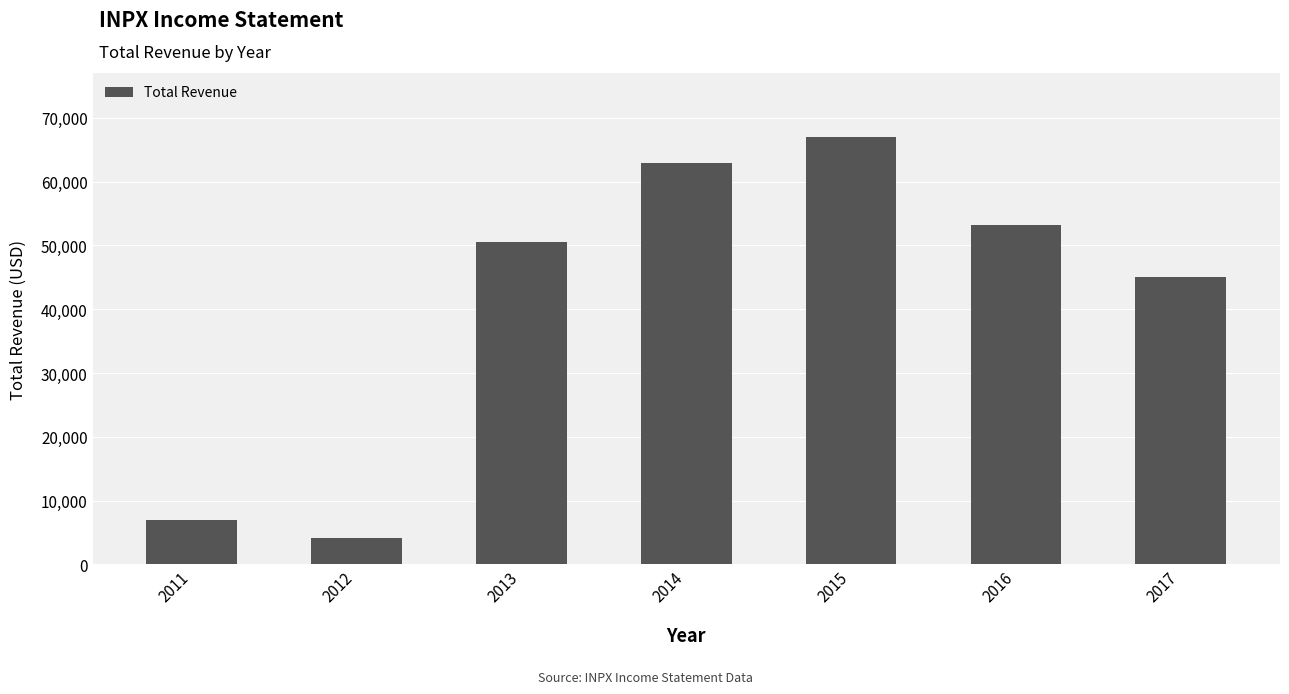

How many distinct data groups are displayed?

1